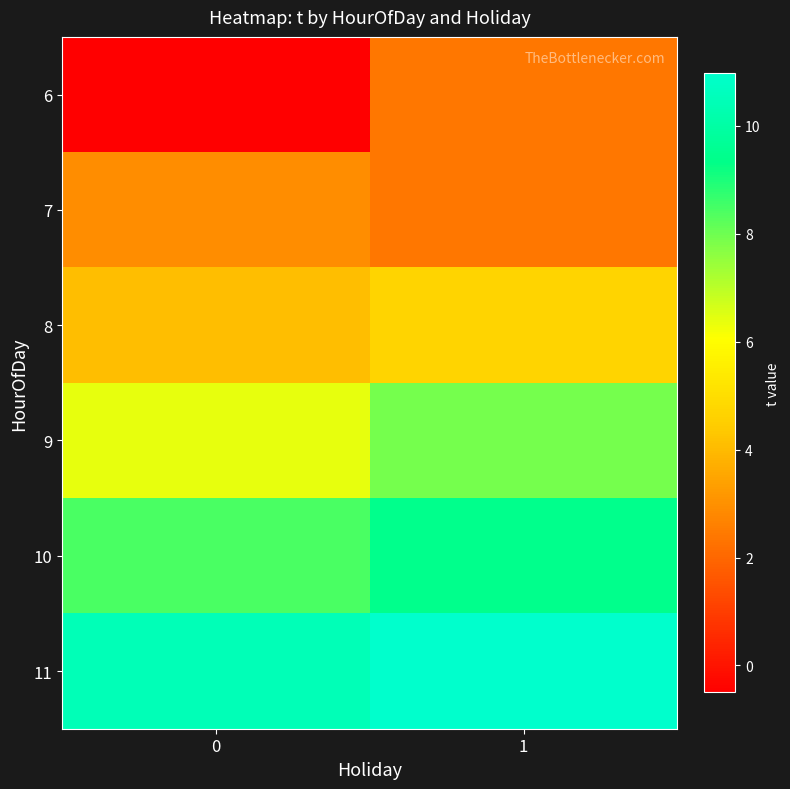

Reading left to right, what are all the values shown in this chart?

6: 0=-0.5	1=2.4
7: 0=3.0	1=2.4
8: 0=4.1	1=4.7
9: 0=6.4	1=7.9
10: 0=8.4	1=9.5
11: 0=10.5	1=11.0